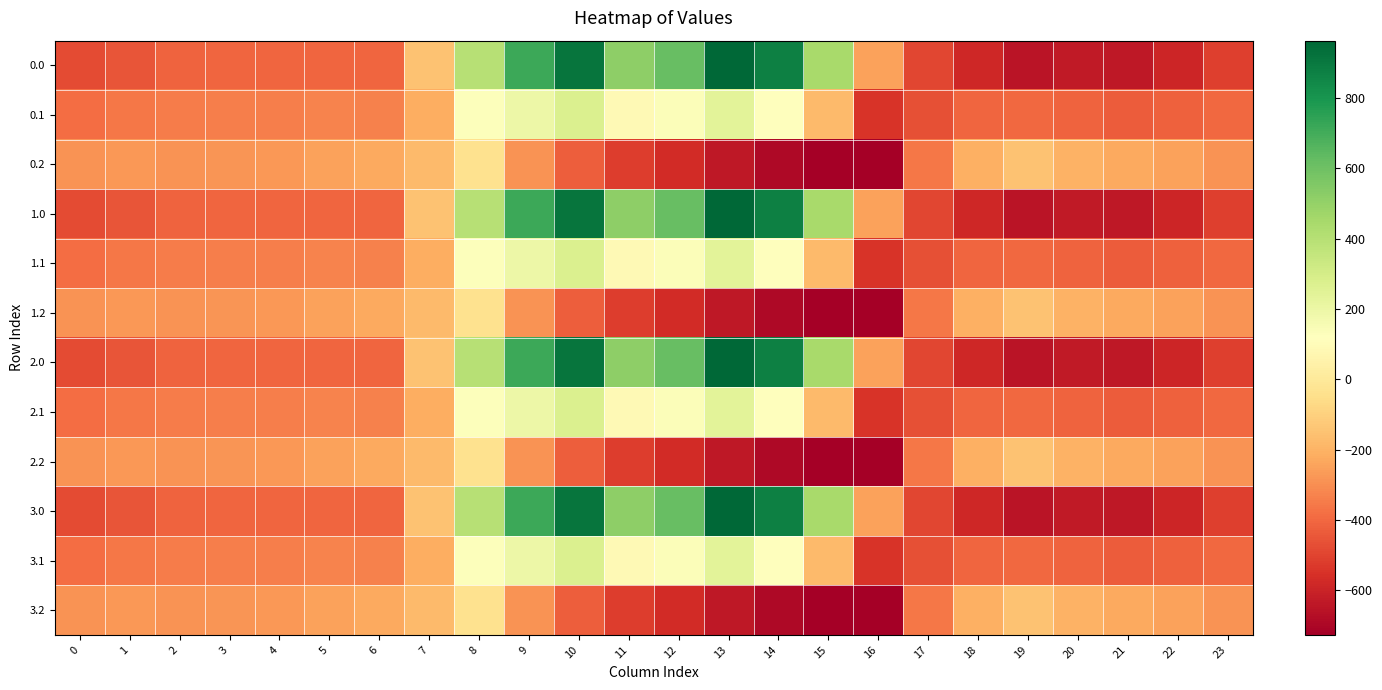

What is the total value across all series at 23?

-4792.7